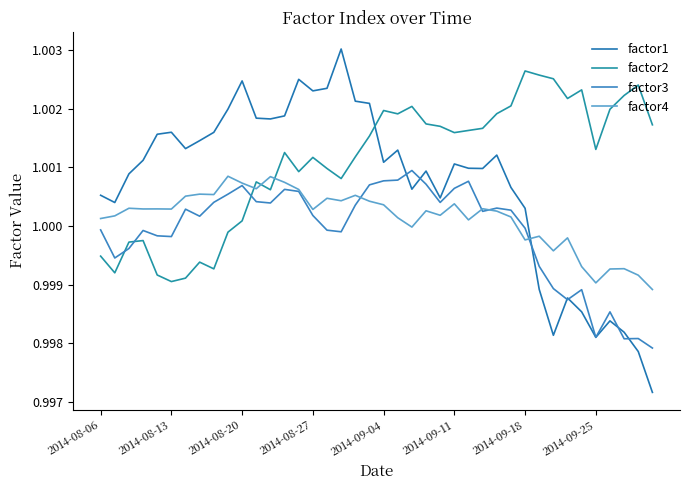

Where is factor4 nearest to the value 0?

39